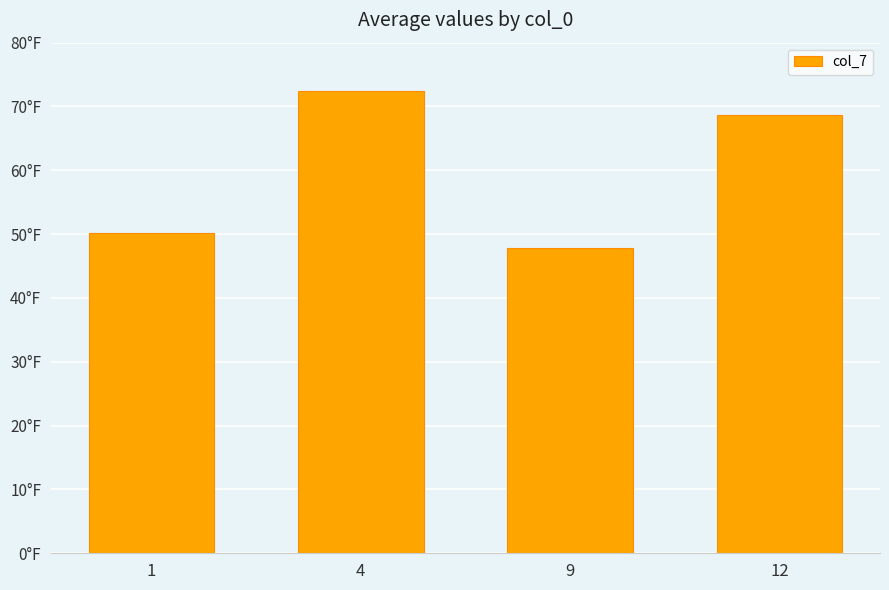

Where is the data nearest to the value 60?

12